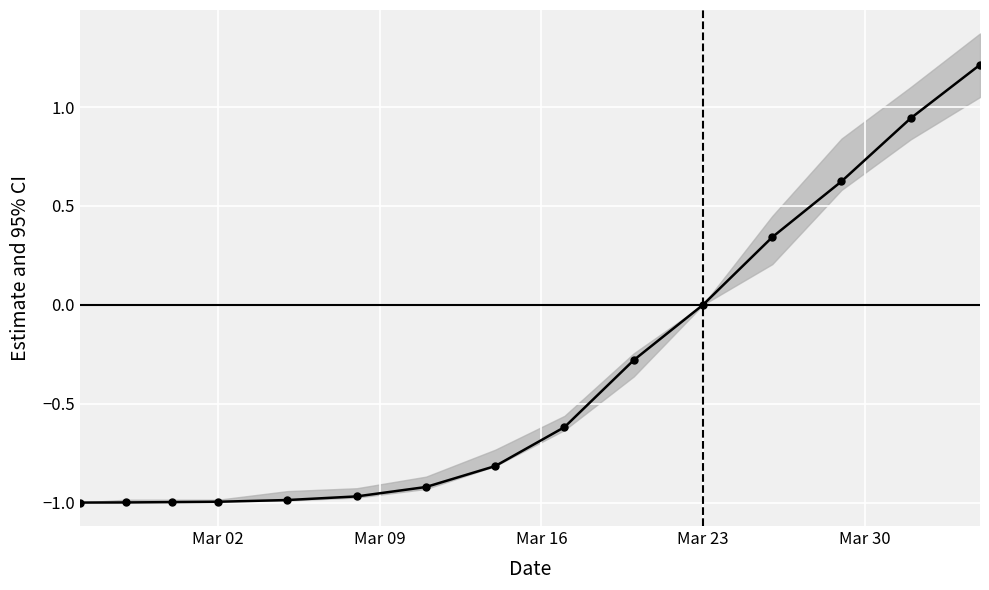

What is the smallest value displayed?

-1.0